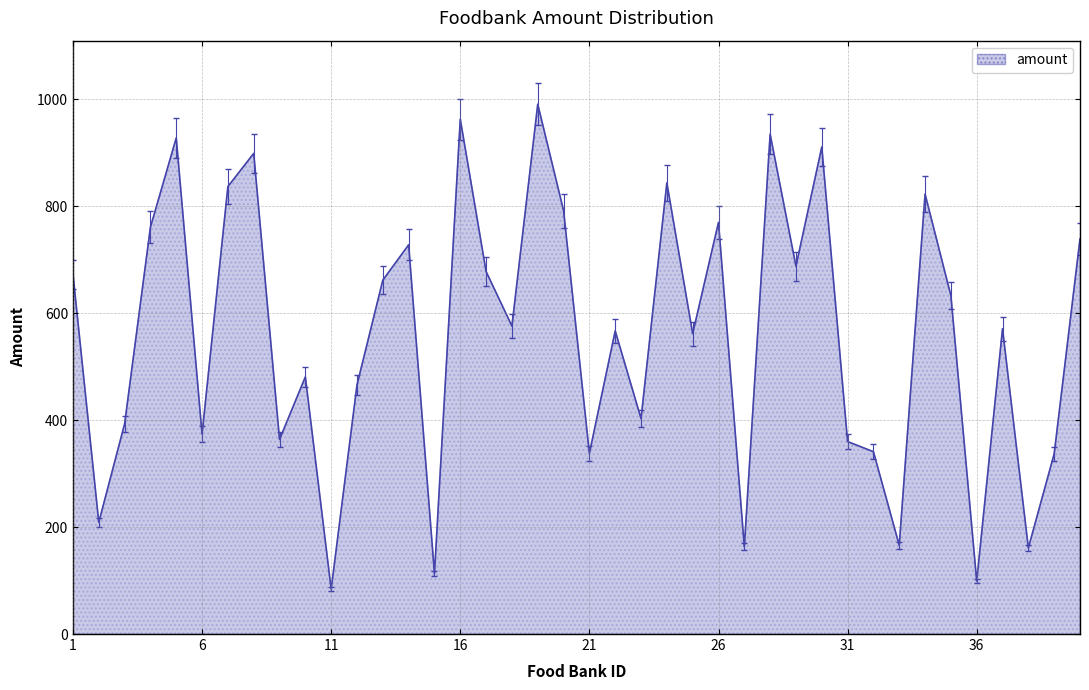

What is the average value?

560